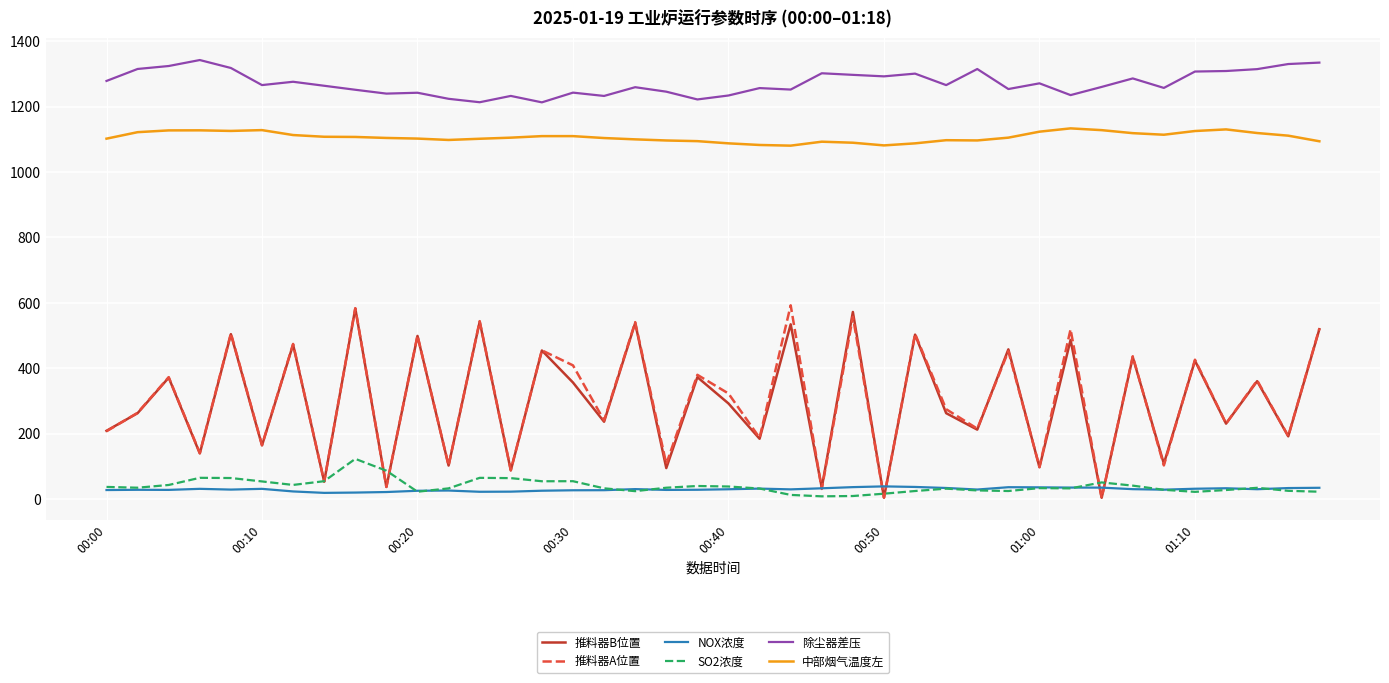

What is the greatest value displayed?

1342.0